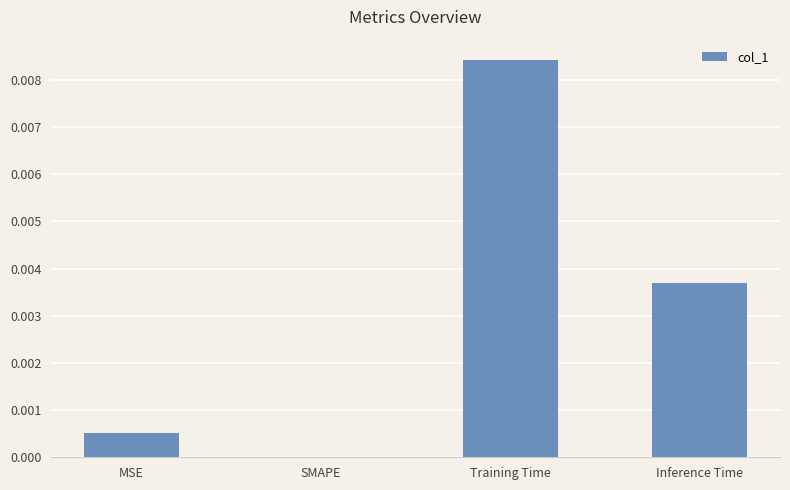

Which has a higher value, Training Time or Inference Time?

Training Time